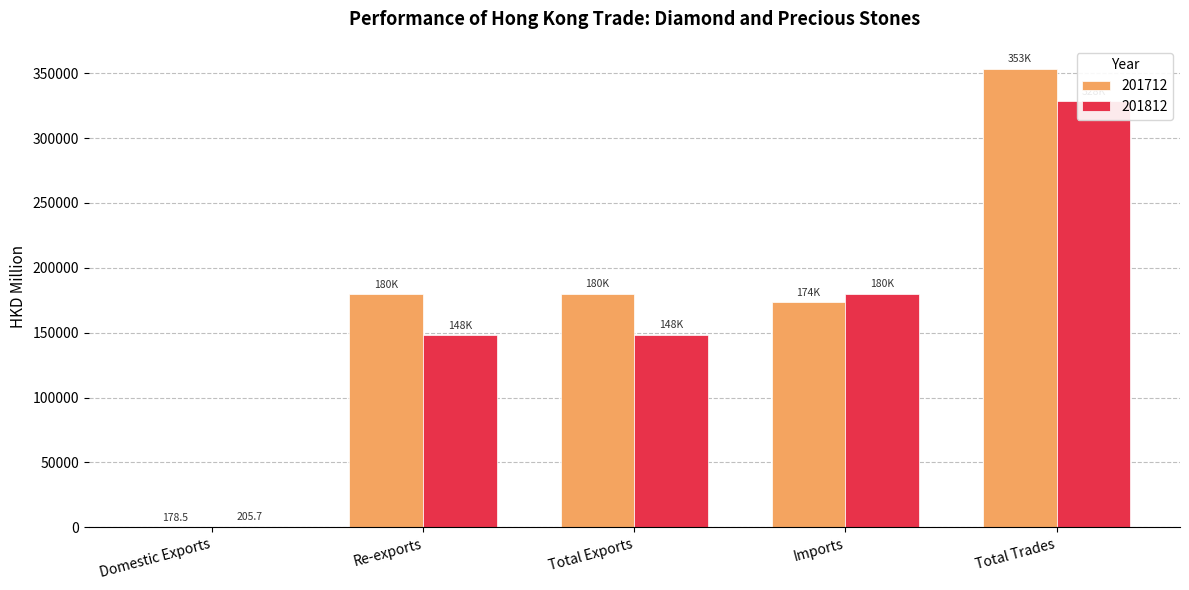

Is it true that 201712 equals 178916.7 at Total Trades?

False